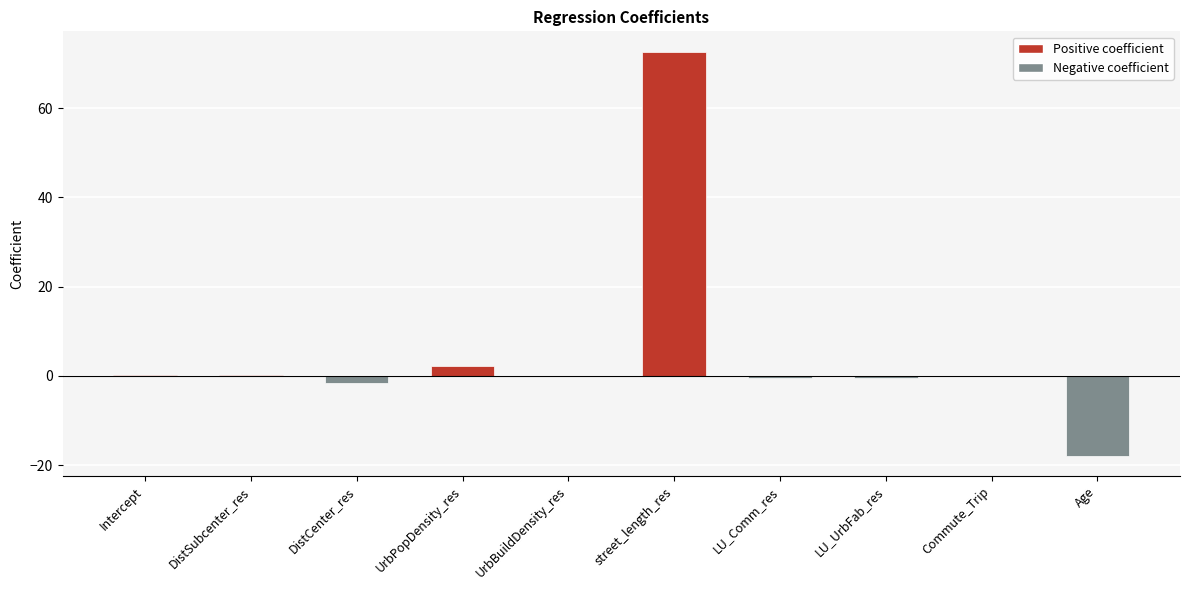

The chart shows a value of -10.1 at Age. True or false?

False